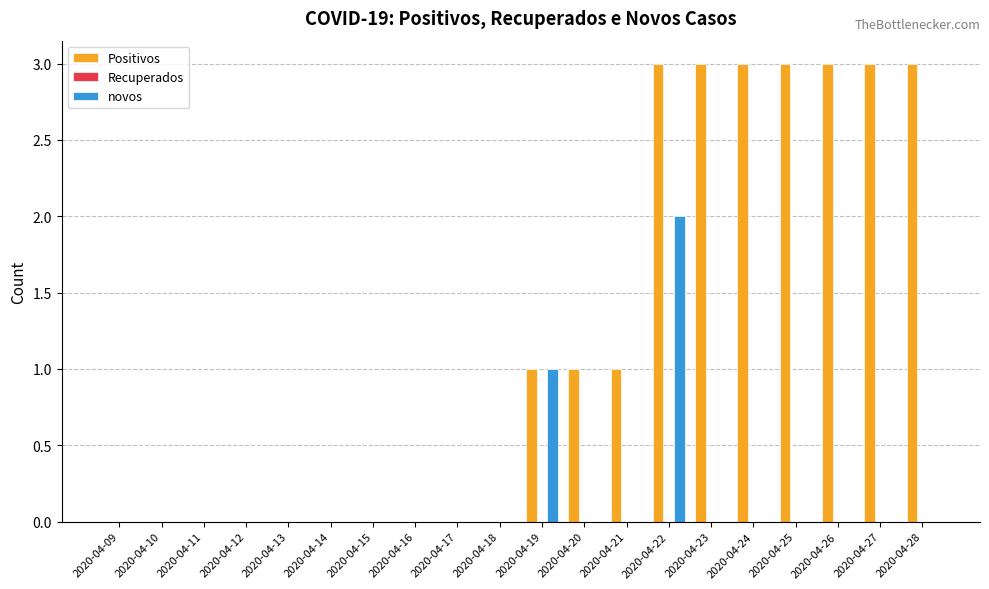

Which category has the highest value in the novos series?

2020-04-22